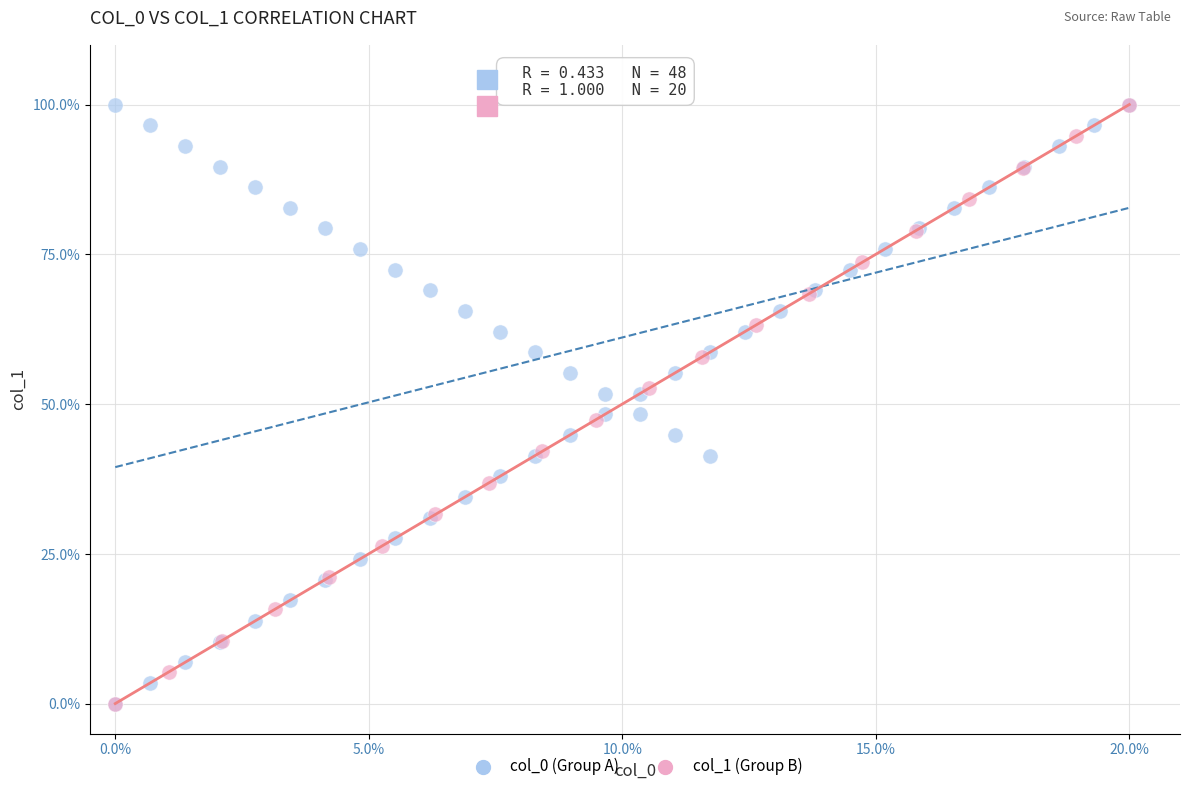

What are all the series names shown in the legend?

col_0 (Group A), col_1 (Group B)